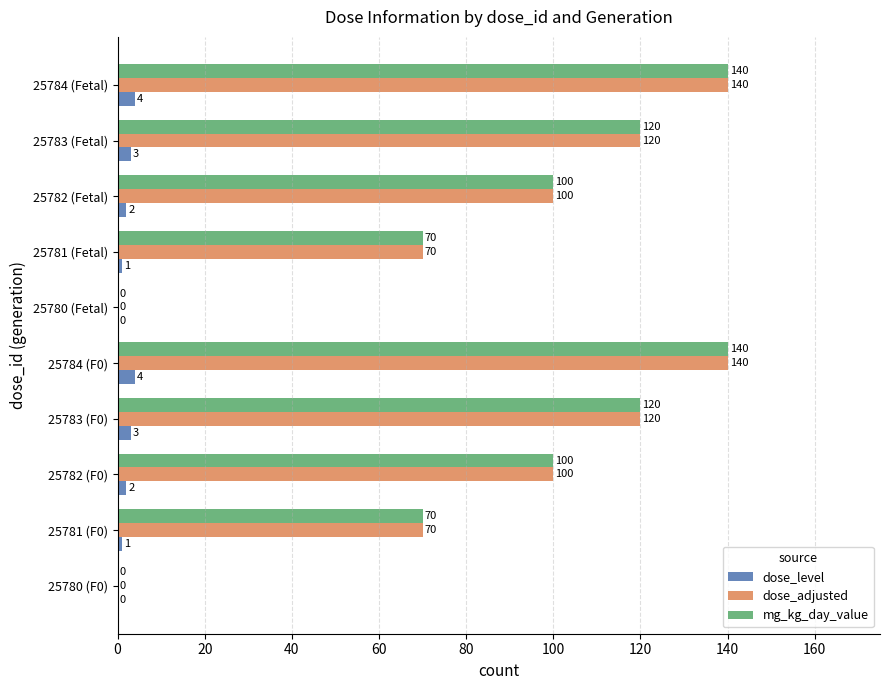

The value of mg_kg_day_value at 25784 (F0) is 140. True or false?

True